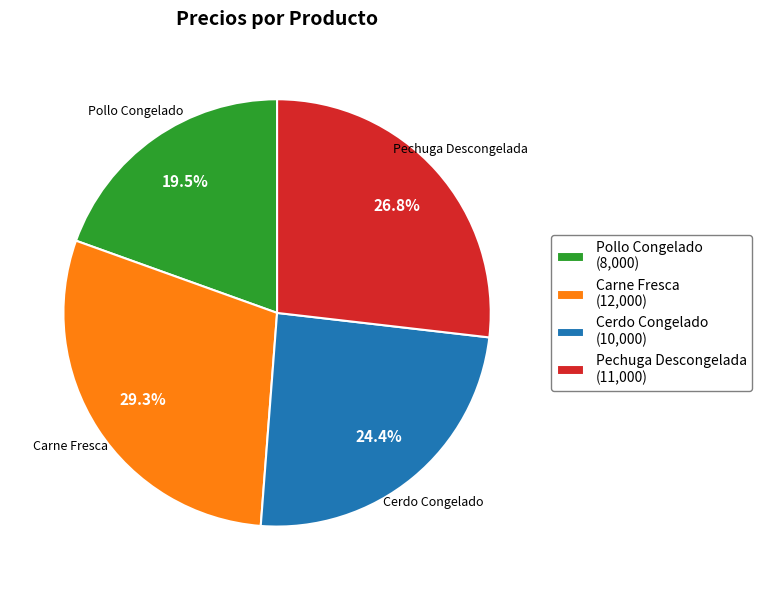

What is the ratio of the value at Pollo Congelado (8,000) to the value at Cerdo Congelado (10,000)?

0.8